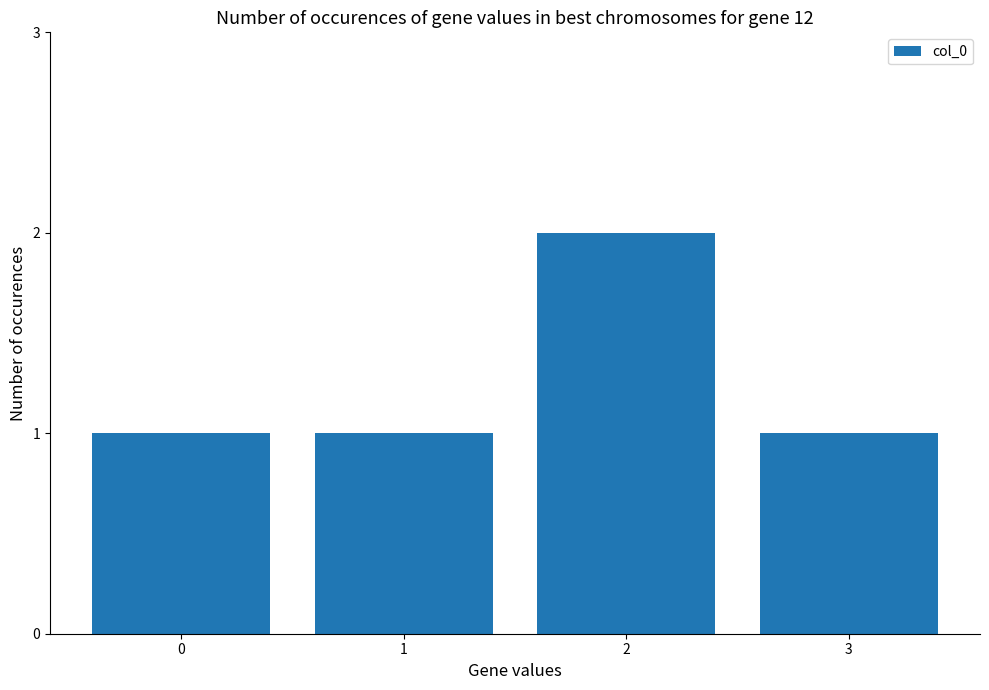

The value at 1 is 1. True or false?

True